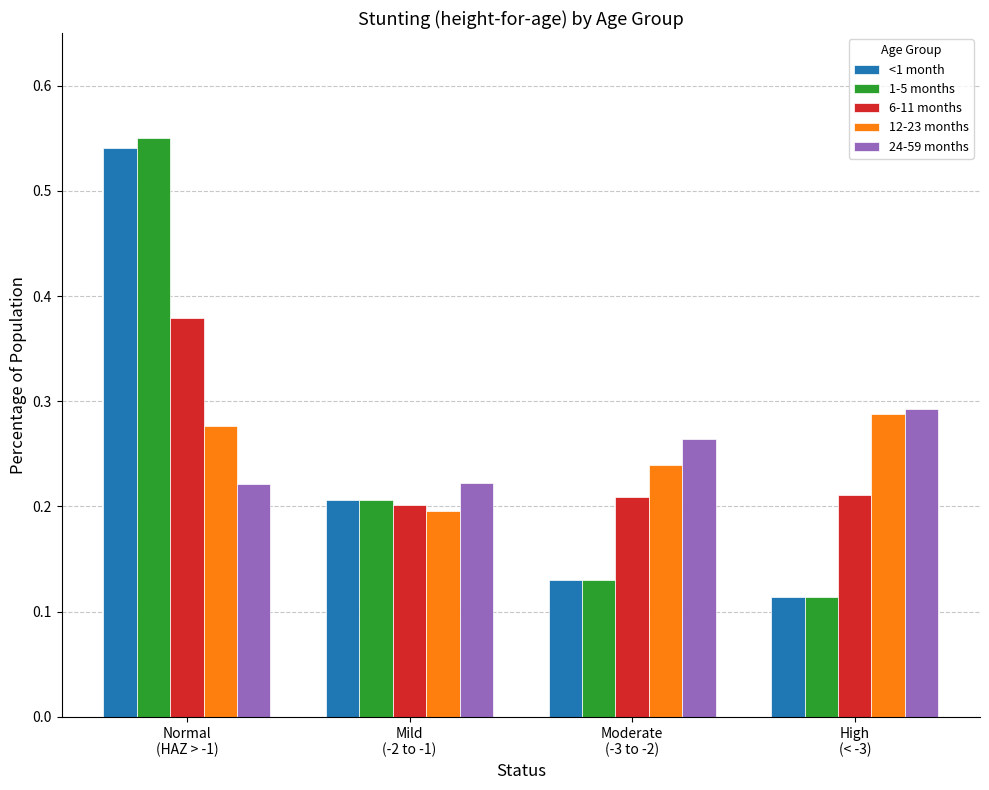

Count the 1-5 months values in the range 0 to 1.

4